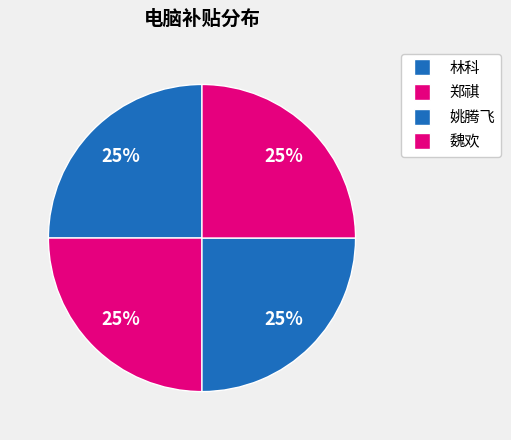

How many segments does this pie chart have?

4